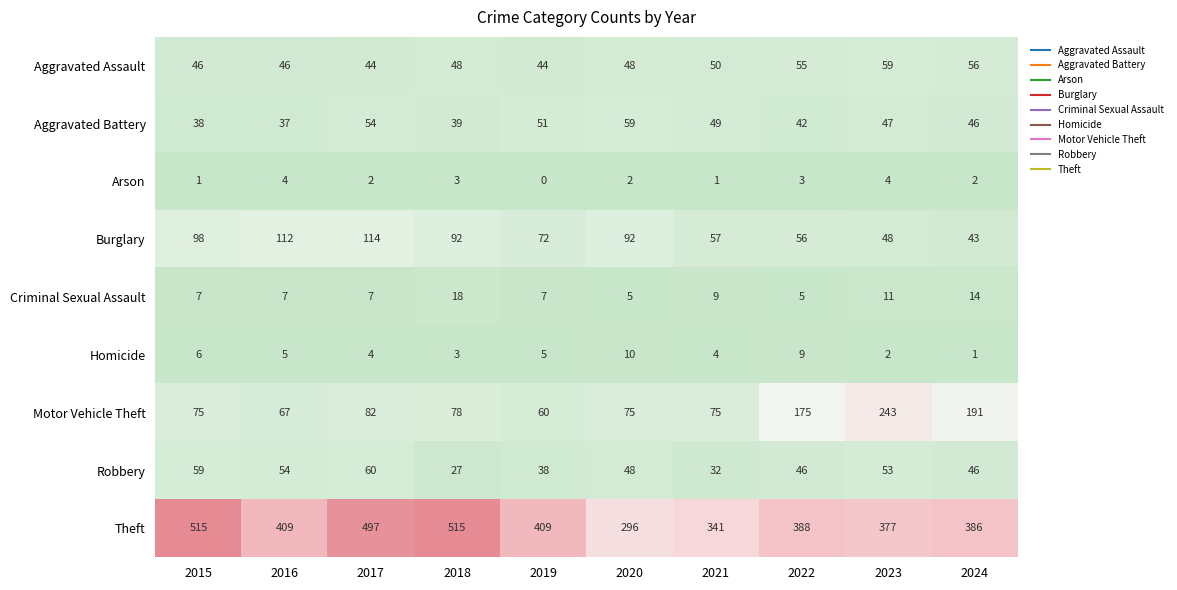

What is the average value of the Criminal Sexual Assault series?

9